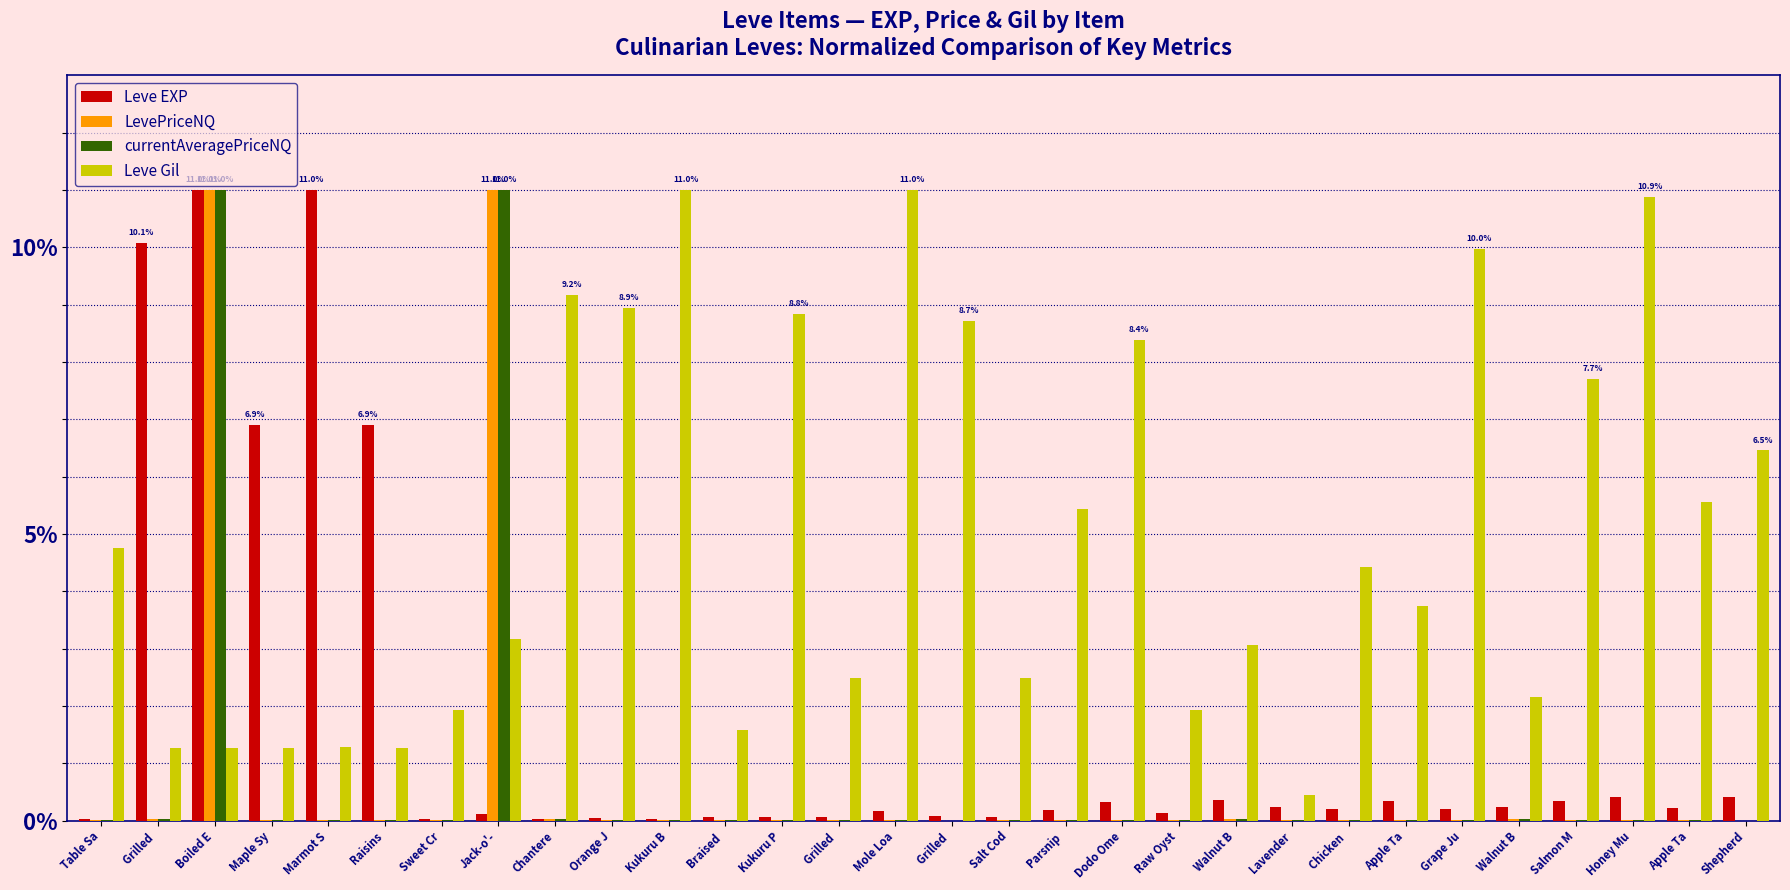

What are all the series names shown in the legend?

Leve EXP, LevePriceNQ, currentAveragePriceNQ, Leve Gil